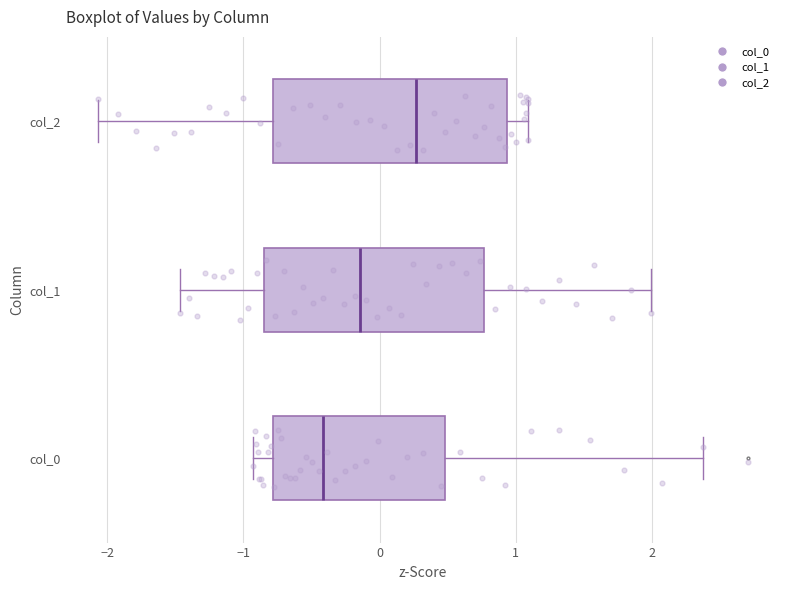

Where does the right whisker of the box for col_2 end on the x-axis? The values are not printed on the chart, so give them approximately, as read against the axis.

1.1